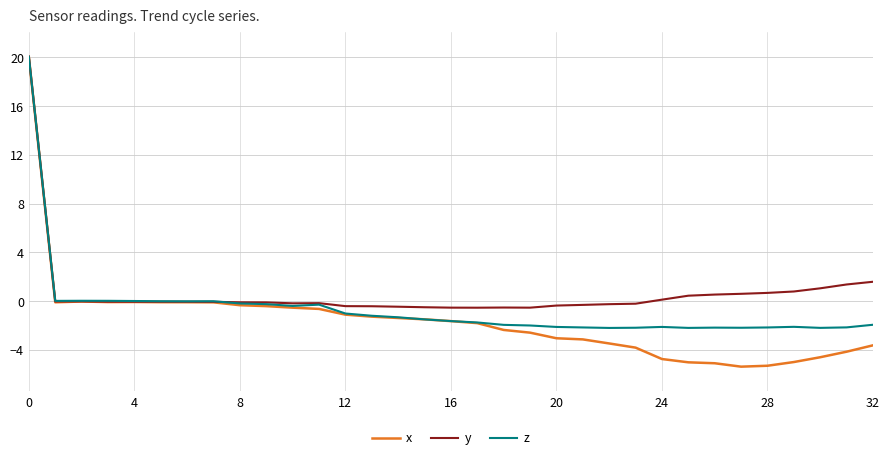

How many categories are shown in the chart?

33